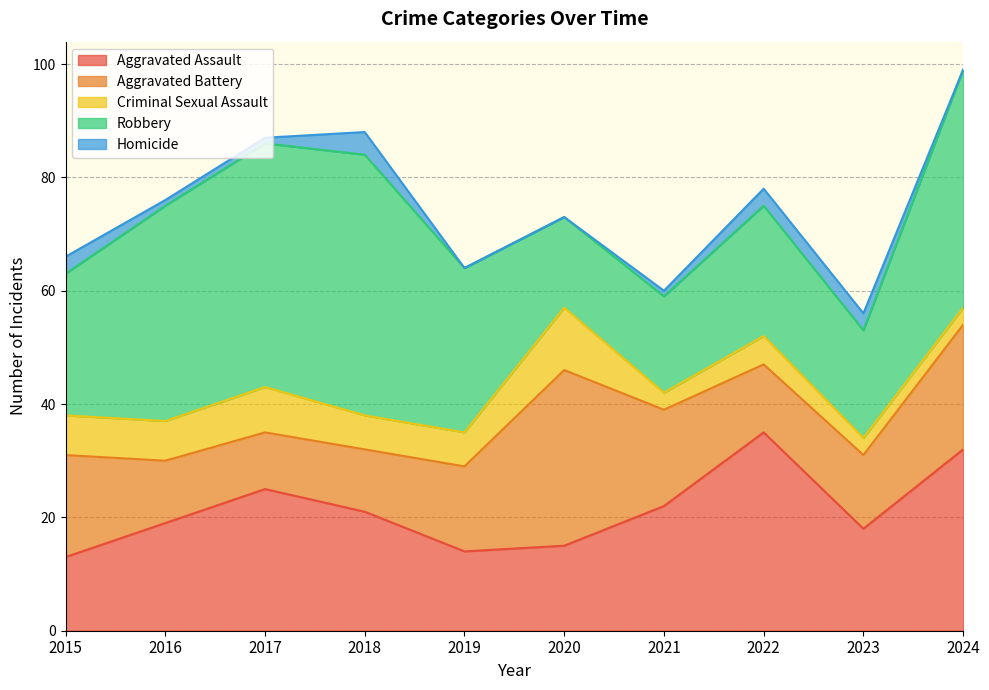

Is it true that Robbery equals 19 at 2023?

True